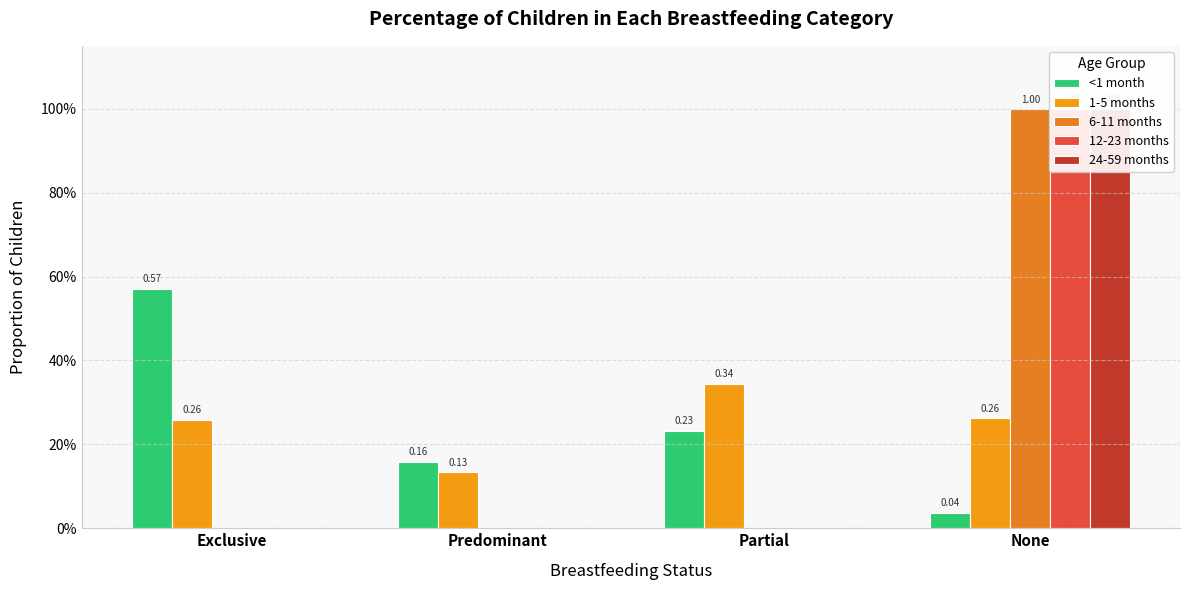

Reading right to left, what are all the values shown in this chart?

<1 month: 0.0	0.2	0.2	0.6
1-5 months: 0.3	0.3	0.1	0.3
6-11 months: 1.0	0.0	0.0	0.0
12-23 months: 1.0	0.0	0.0	0.0
24-59 months: 1.0	0.0	0.0	0.0